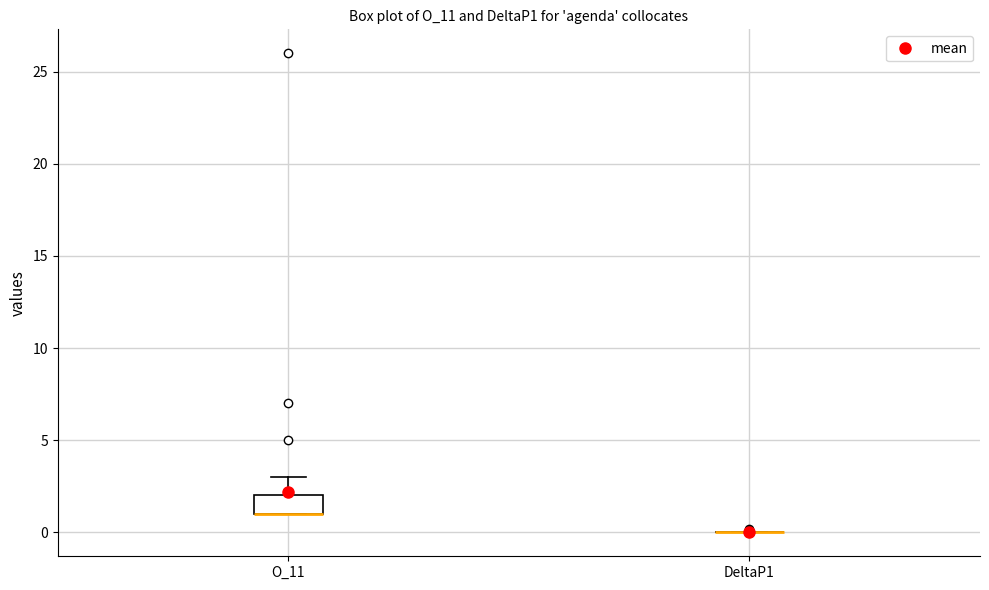

Which box is the tallest, from its lower edge to its upper edge?

O_11